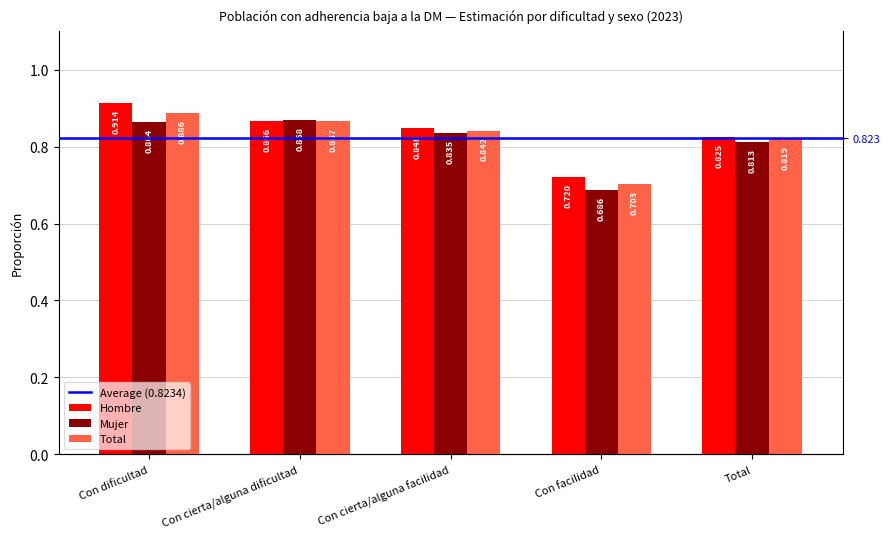

Count the number of data series in this chart.

3